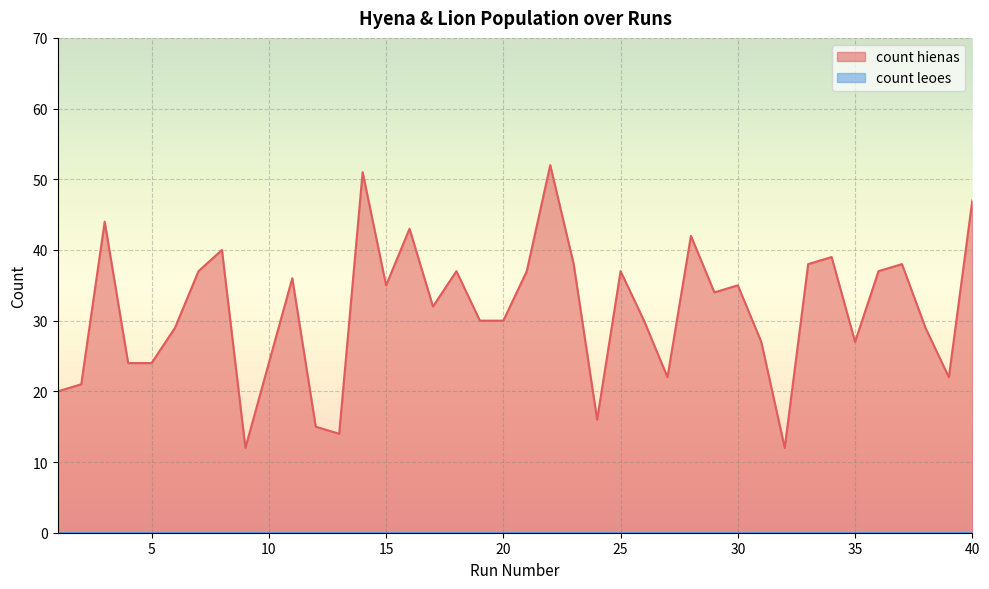

How many distinct data groups are displayed?

2